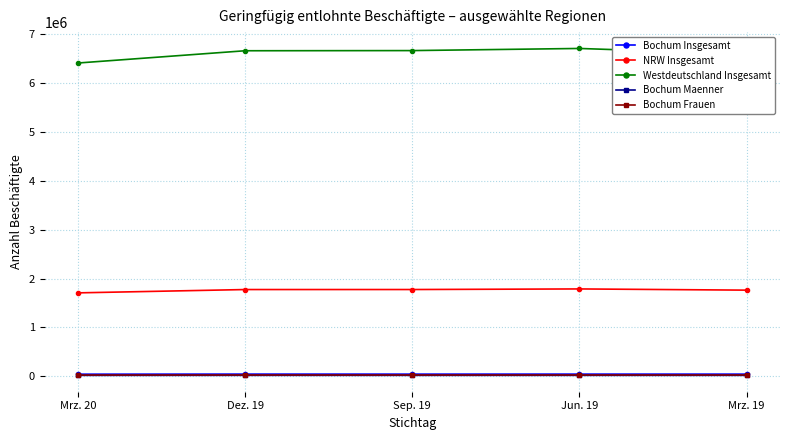

The value of NRW Insgesamt at Jun. 19 is 1788202. True or false?

True